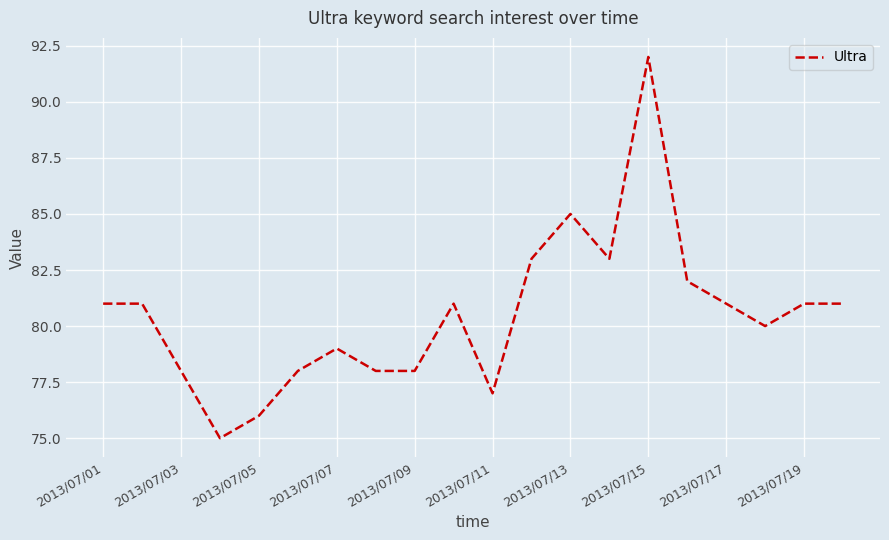

What is the smallest value displayed?

75